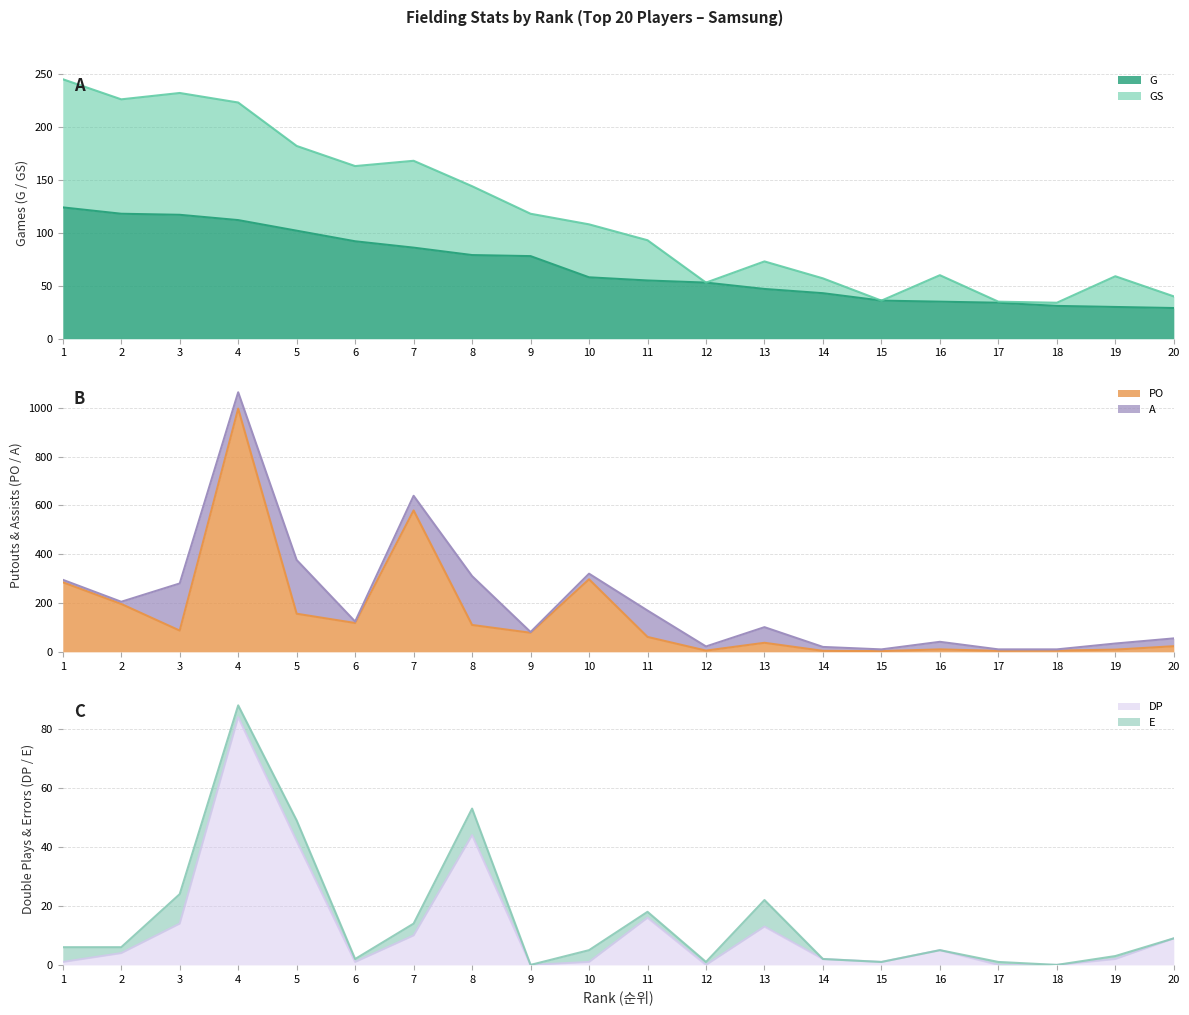

True or false: G and GS cross at least once.

False